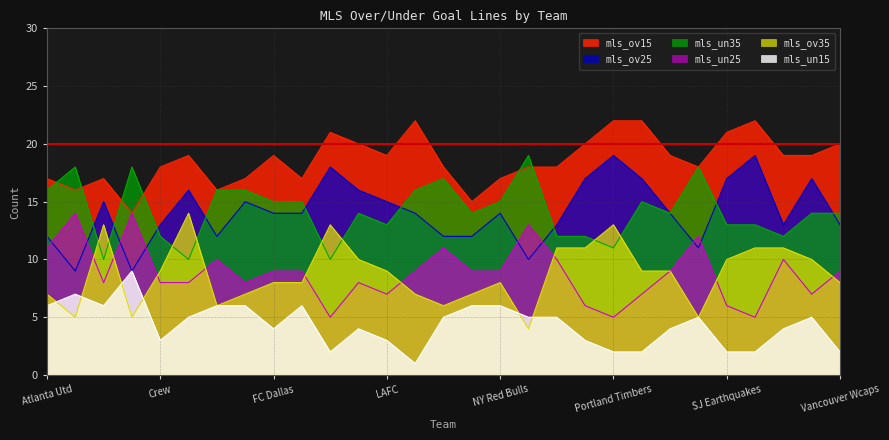

At which label does mls_ov35 first exceed 9?

CF Montreal